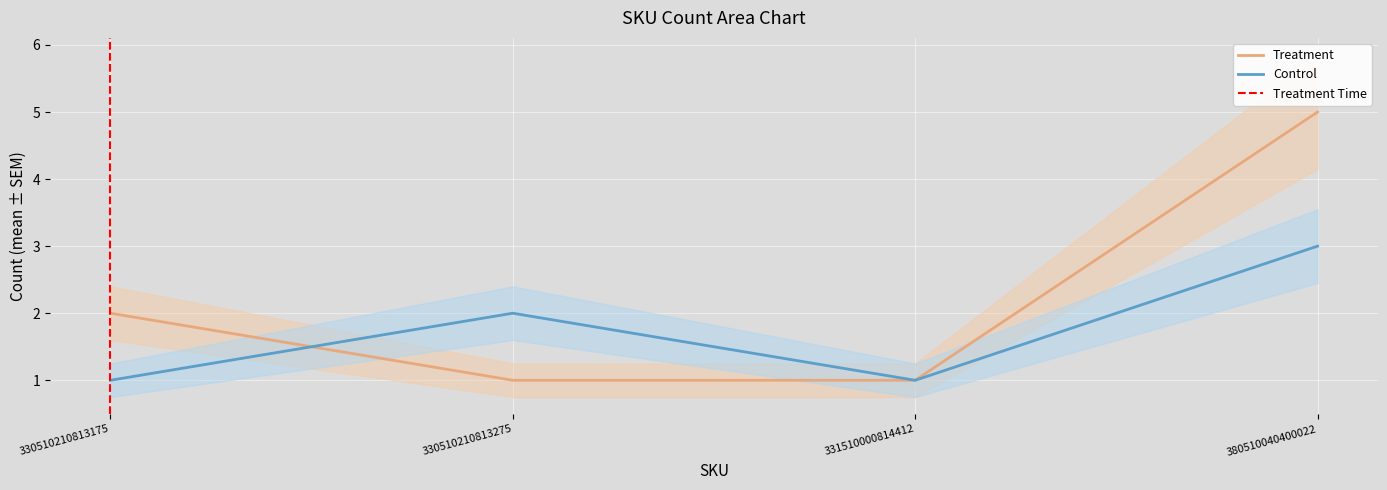

Reading left to right, what are all the values shown in this chart?

2	1	1	5